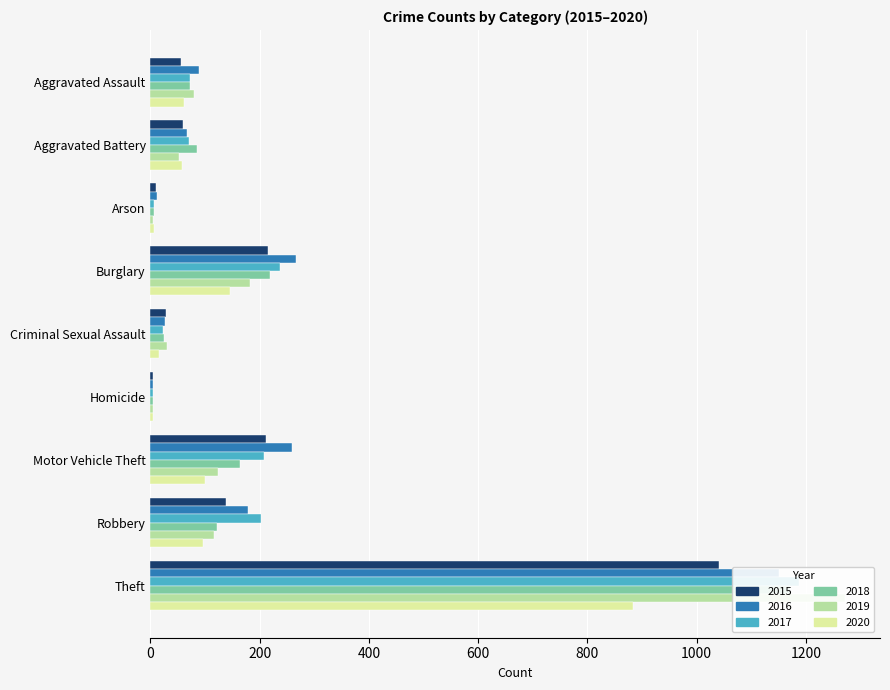

What are all the series names shown in the legend?

2015, 2016, 2017, 2018, 2019, 2020